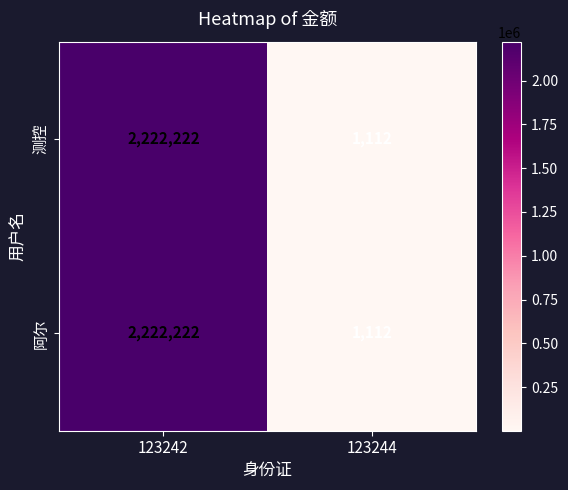

Is it true that 阿尔 equals 2222222 at 123242?

True